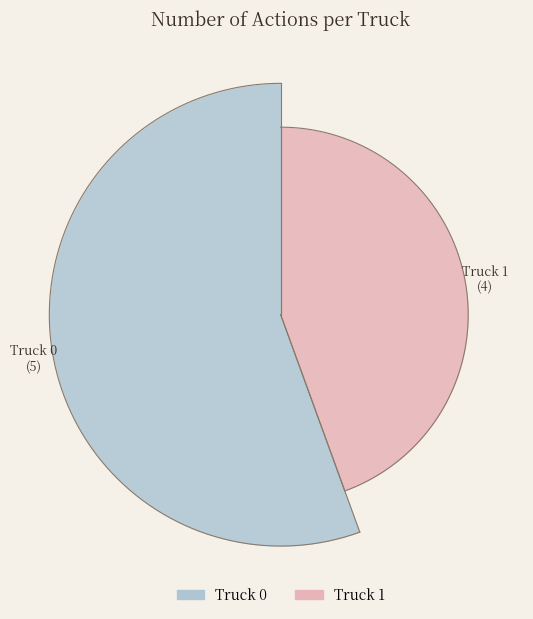

Rank the categories by value from highest to lowest.

Truck 0, Truck 1